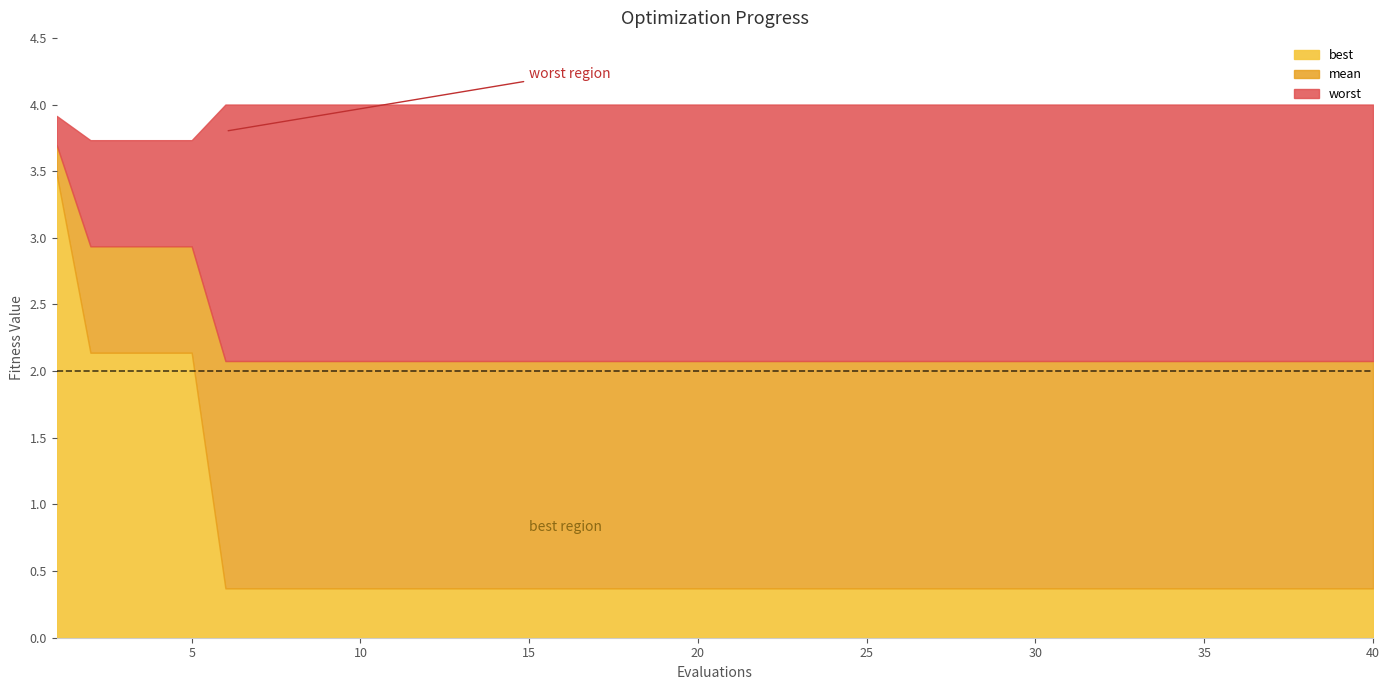

Which series has the largest total across all categories?

worst